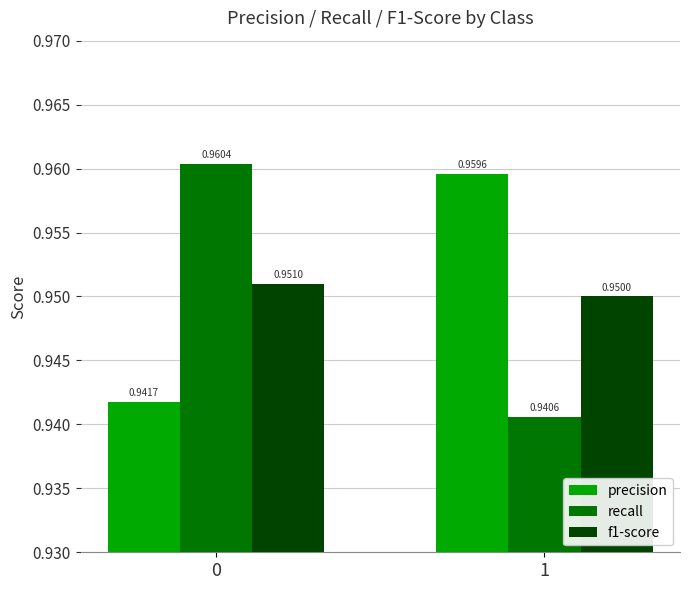

What is the sum of all f1-score values?

1.9